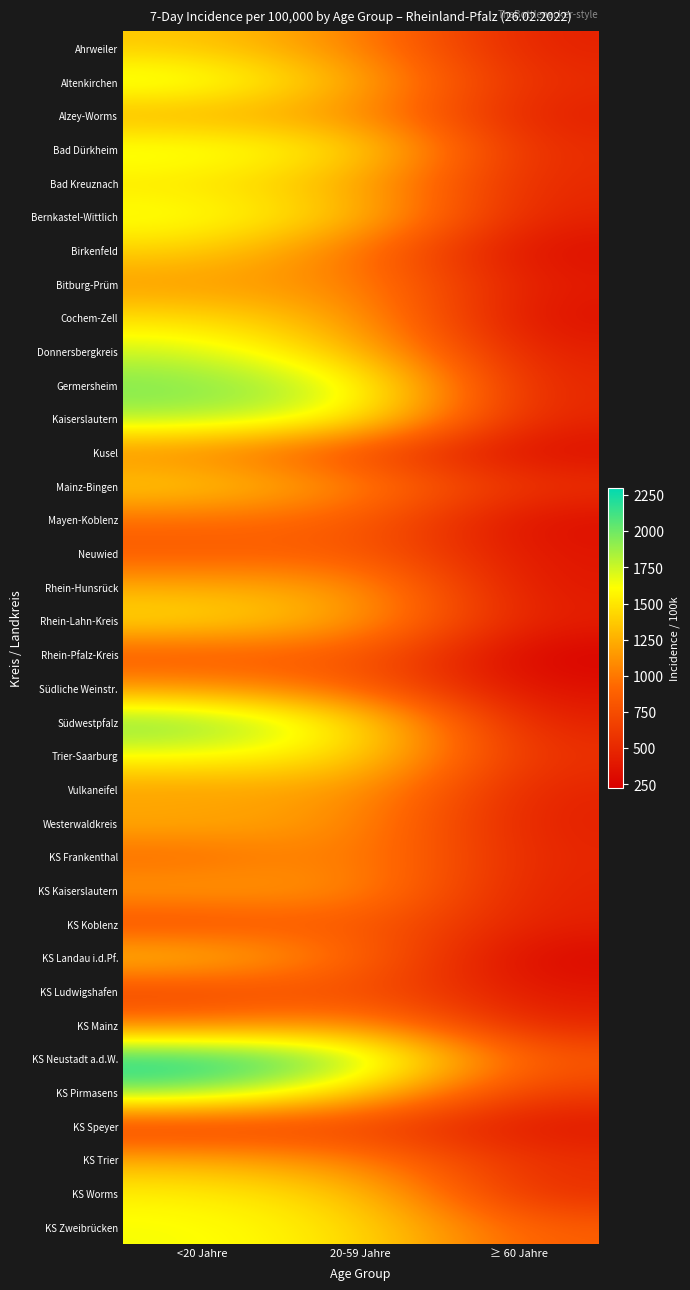

How many data points does each series have?

3